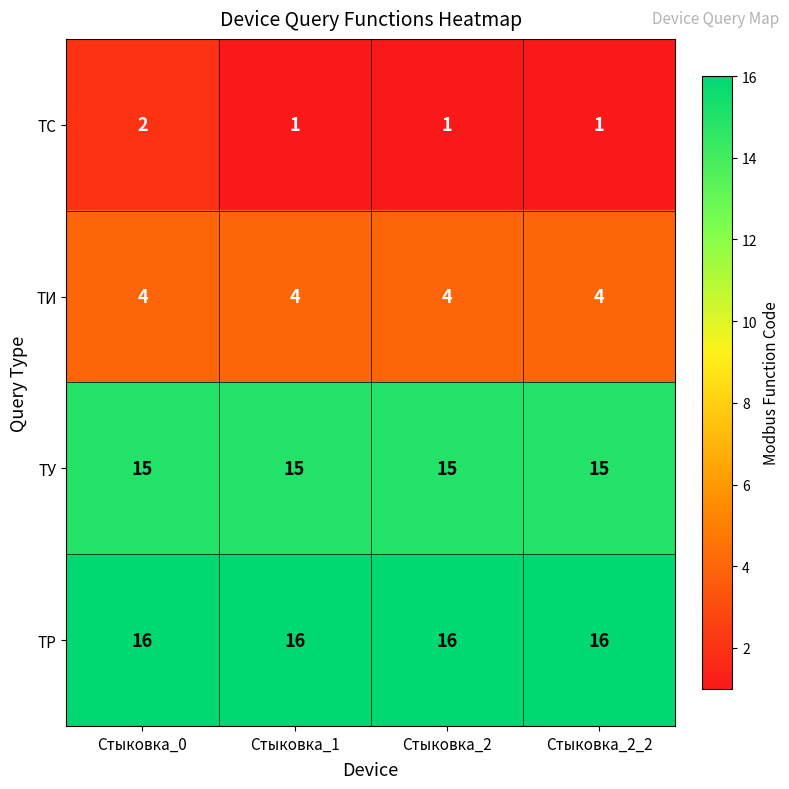

How many ТС values are between 1 and 2?

4